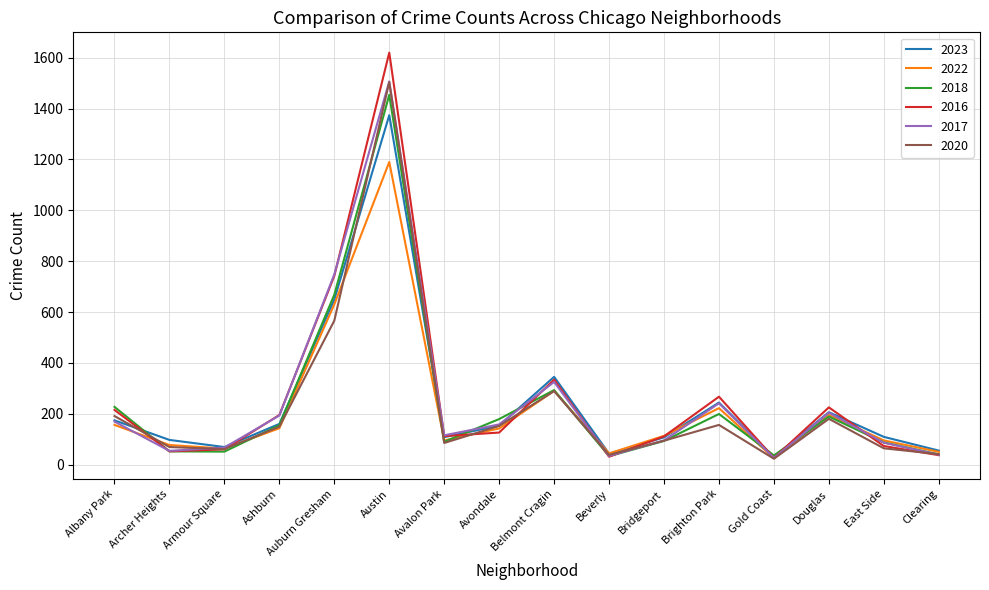

The 2020 series shows 38 at Beverly. True or false?

True